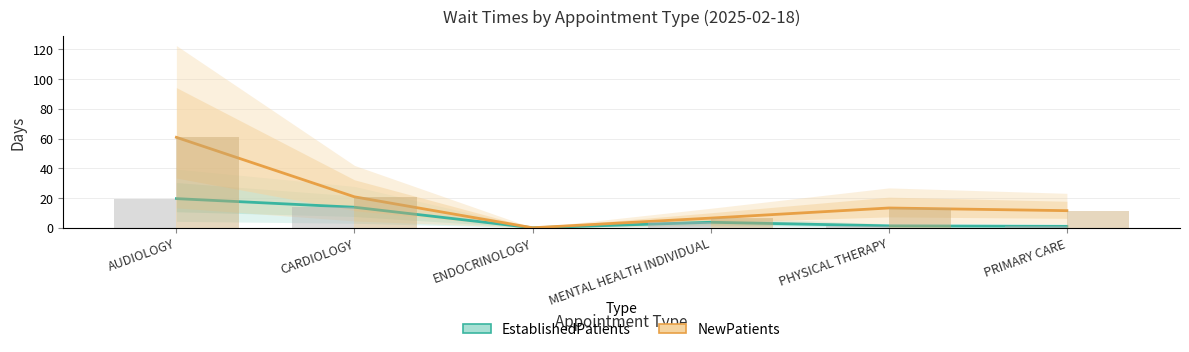

Reading right to left, list all the values displayed in this chart.

EstablishedPatients: PRIMARY CARE=1.0	PHYSICAL THERAPY=1.3	MENTAL HEALTH INDIVIDUAL=3.7	ENDOCRINOLOGY=0.0	CARDIOLOGY=13.8	AUDIOLOGY=19.6
NewPatients: PRIMARY CARE=11.5	PHYSICAL THERAPY=13.3	MENTAL HEALTH INDIVIDUAL=6.5	ENDOCRINOLOGY=0.0	CARDIOLOGY=20.8	AUDIOLOGY=60.8